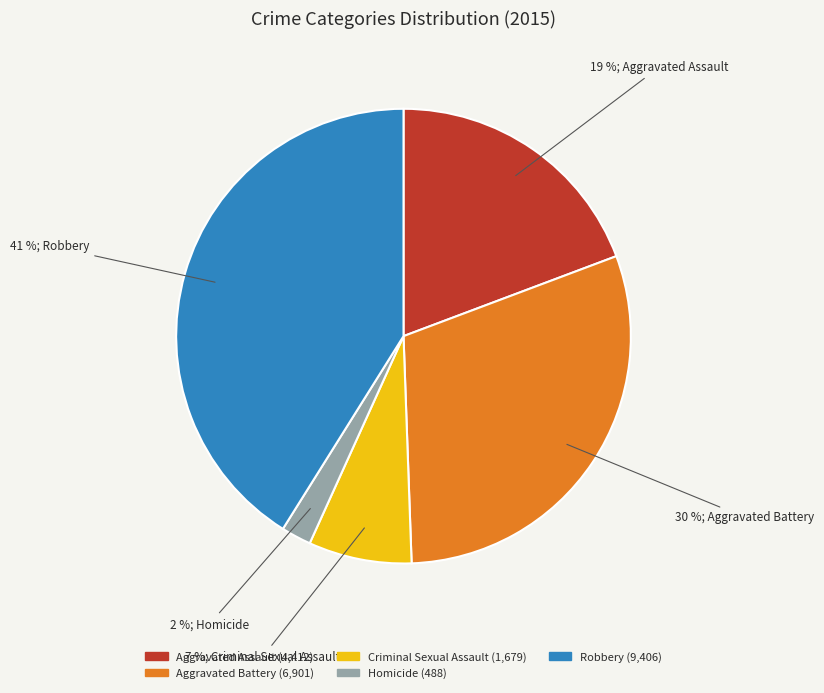

Rank the categories by value from highest to lowest.

Robbery, Aggravated Battery, Aggravated Assault, Criminal Sexual Assault, Homicide